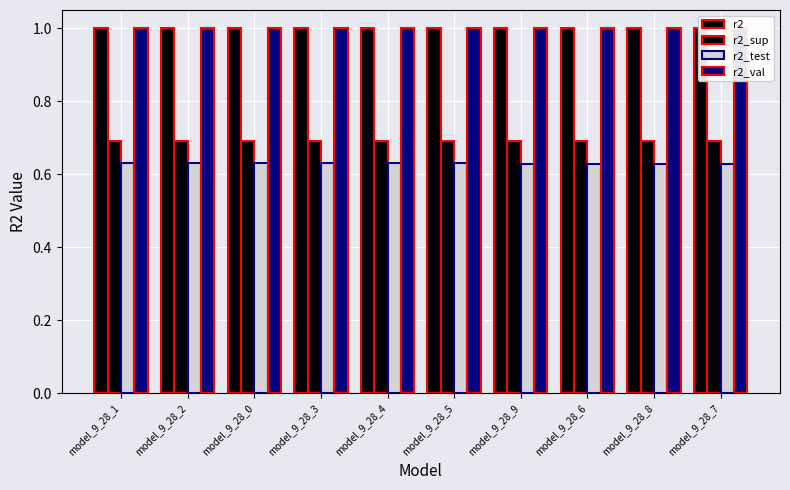

How many distinct data groups are displayed?

4